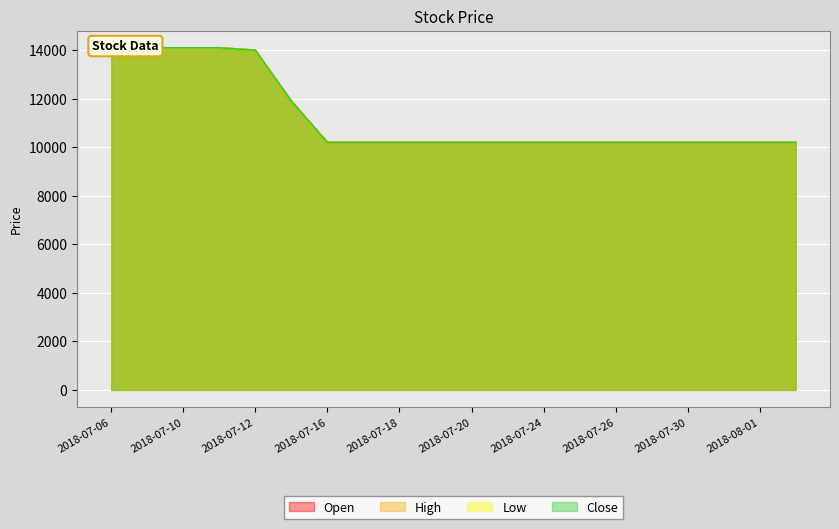

What is the value of the Close point at the 1st from the left?

14100